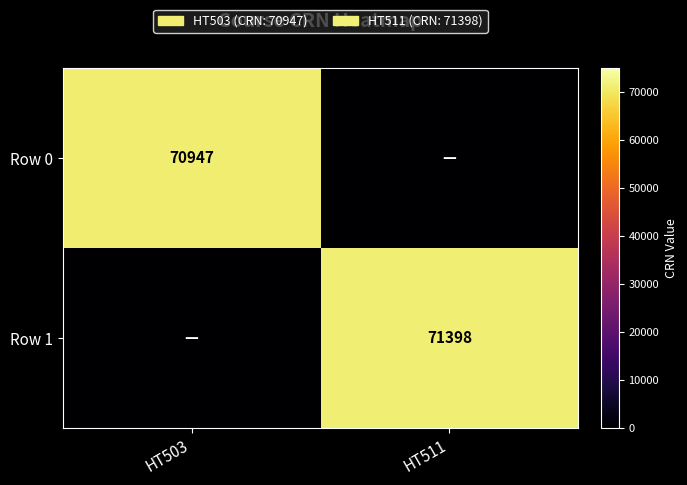

True or false: Row 1 has a value of 118933 at HT511.

False